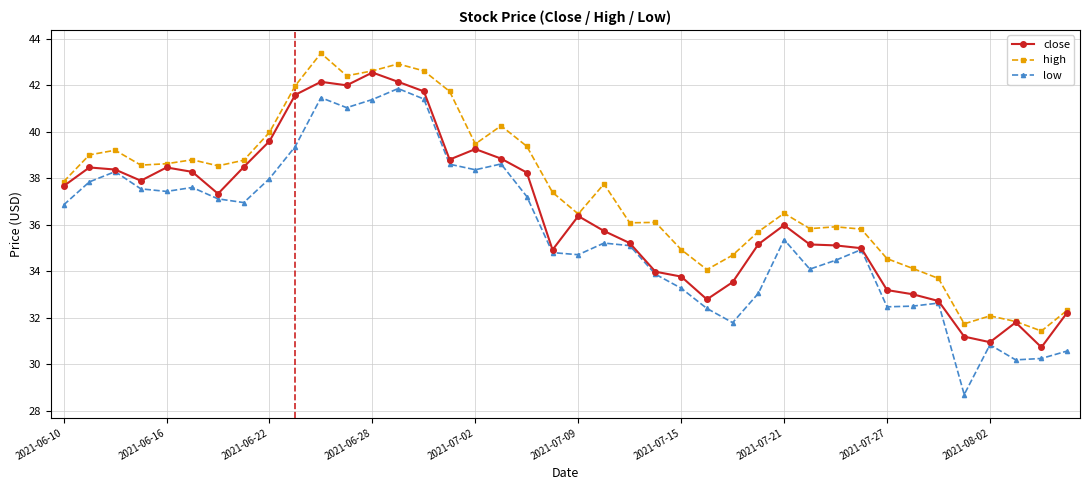

What is the difference between the maximum and second lowest values in the high series?

11.6